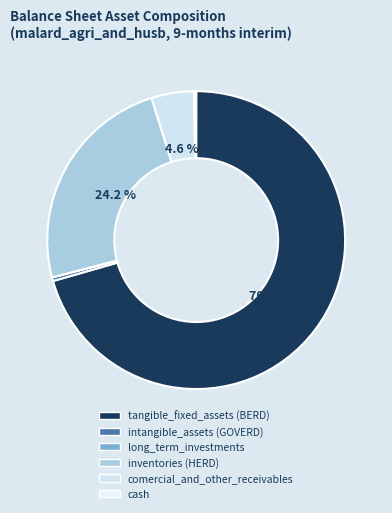

Which category has the smallest portion of the pie?

long_term_investments